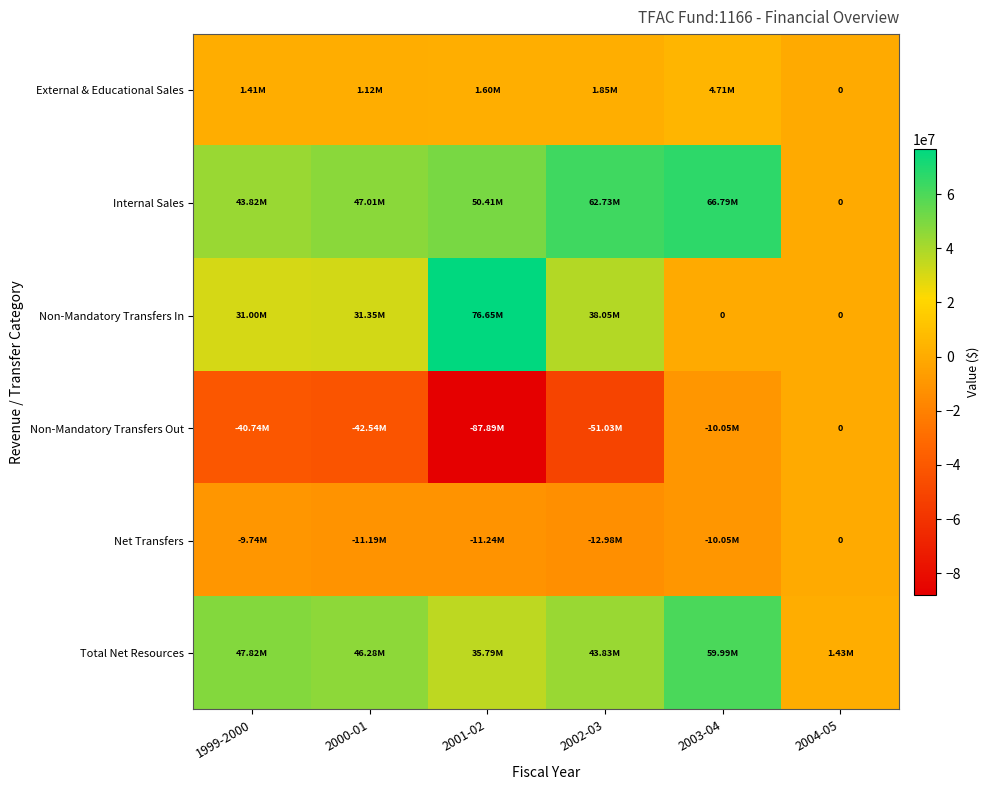

Rank the series at 2001-02 from highest to lowest value.

Non-Mandatory Transfers In, Internal Sales, Total Net Resources, External & Educational Sales, Net Transfers, Non-Mandatory Transfers Out